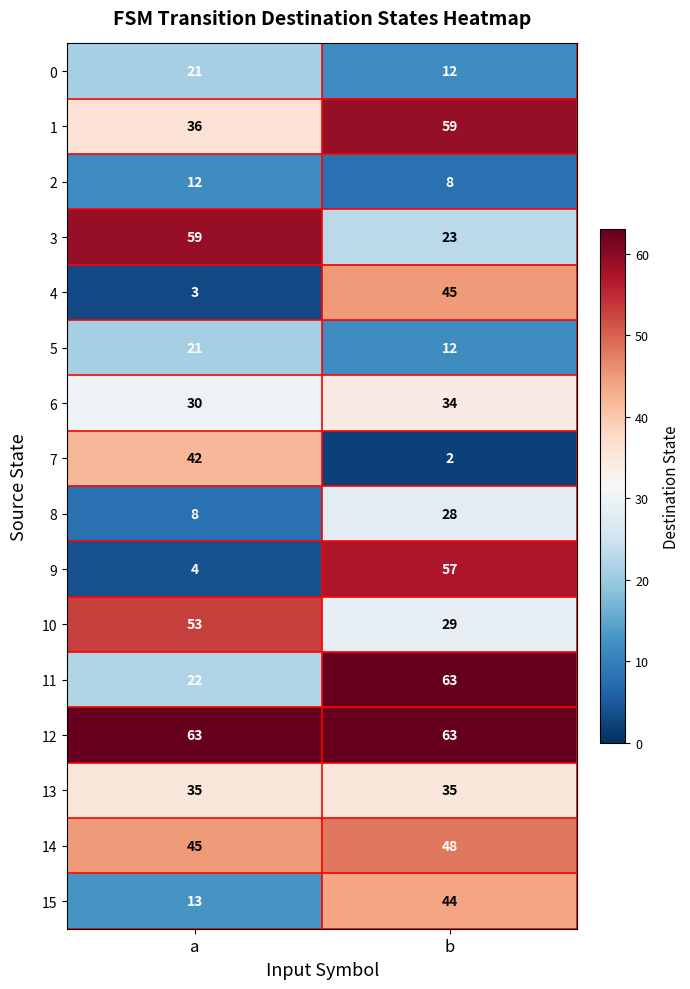

At how many categories does at least one series exceed 55?

2